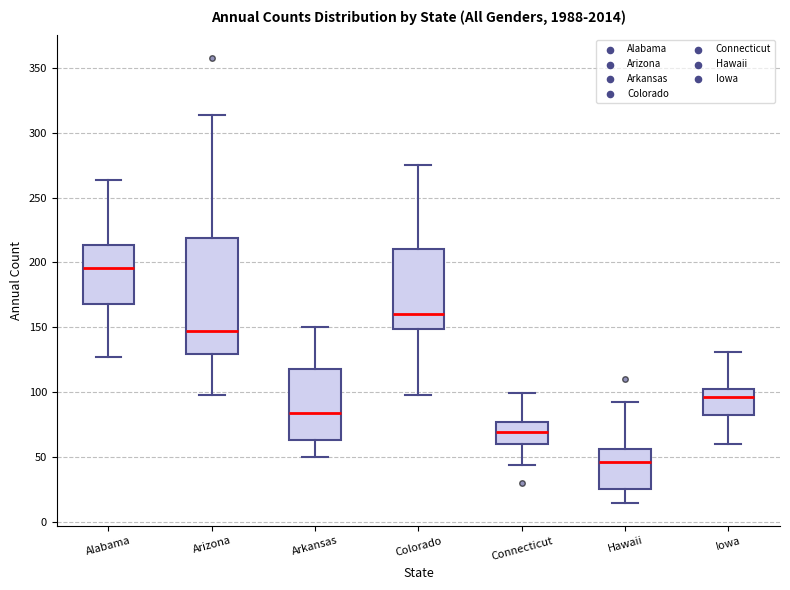

Where is the upper edge of the box for Hawaii on the y-axis? The values are not printed on the chart, so give them approximately, as read against the axis.

55